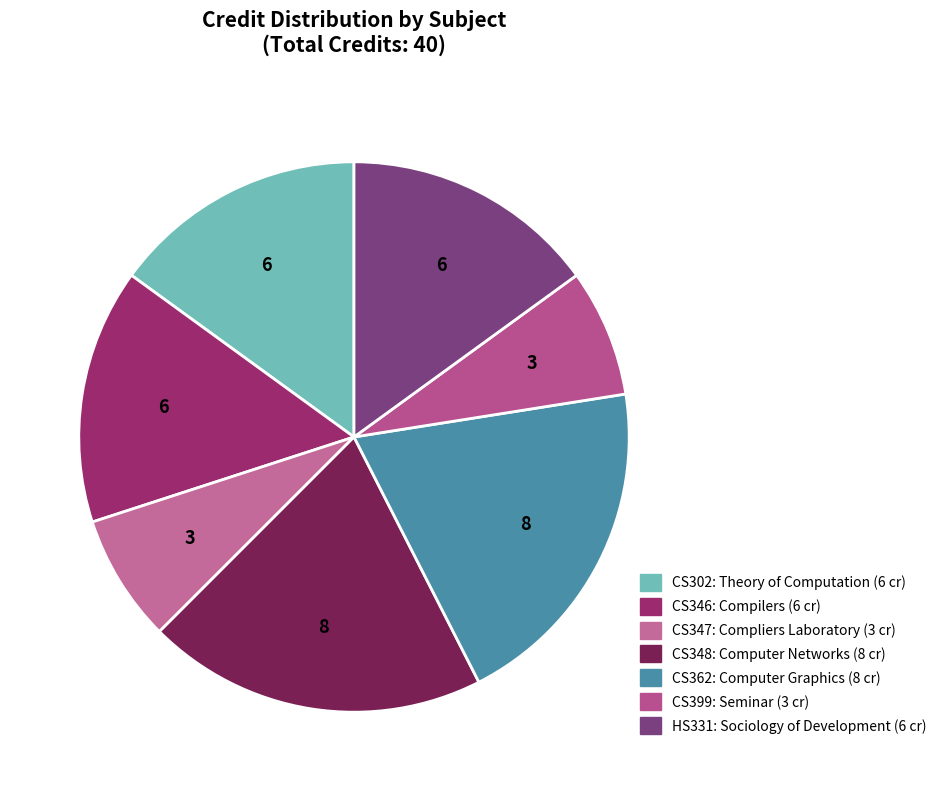

Rank the categories by value from highest to lowest.

CS348, CS362, CS302, CS346, HS331, CS347, CS399